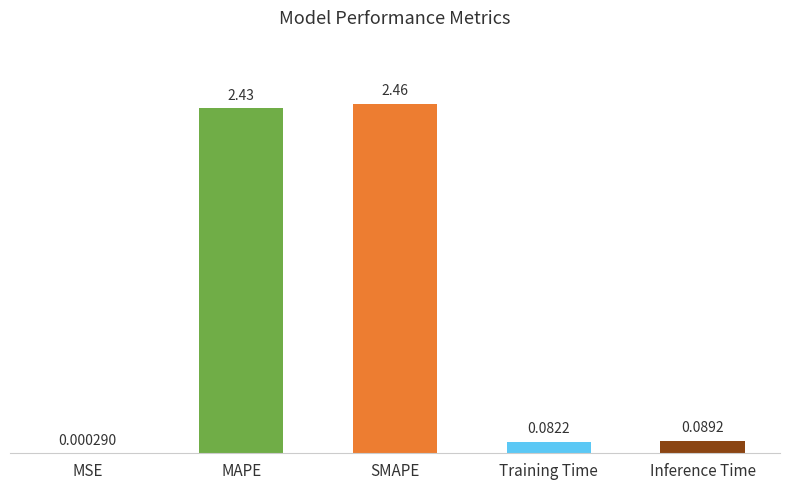

Where is the data nearest to the value 1?

Inference Time